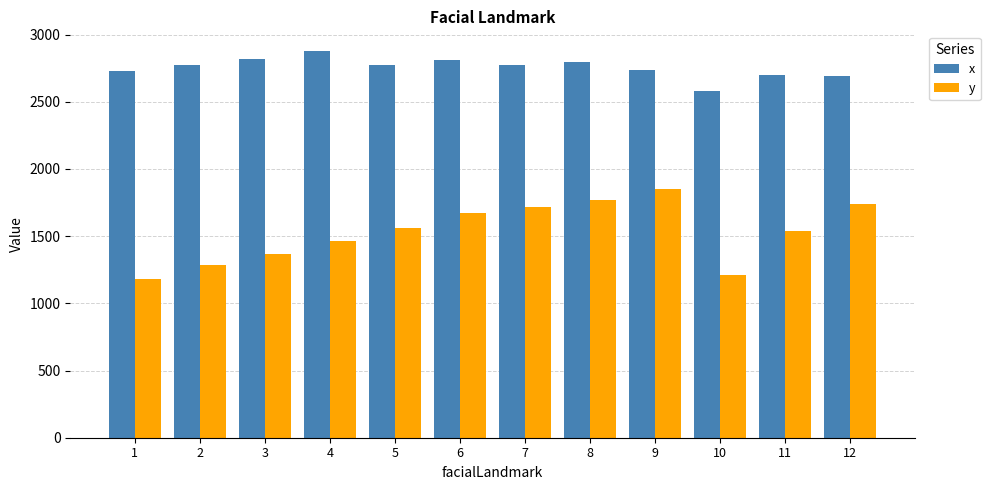

What is the spread (max minus min) of values at 1?

1548.5